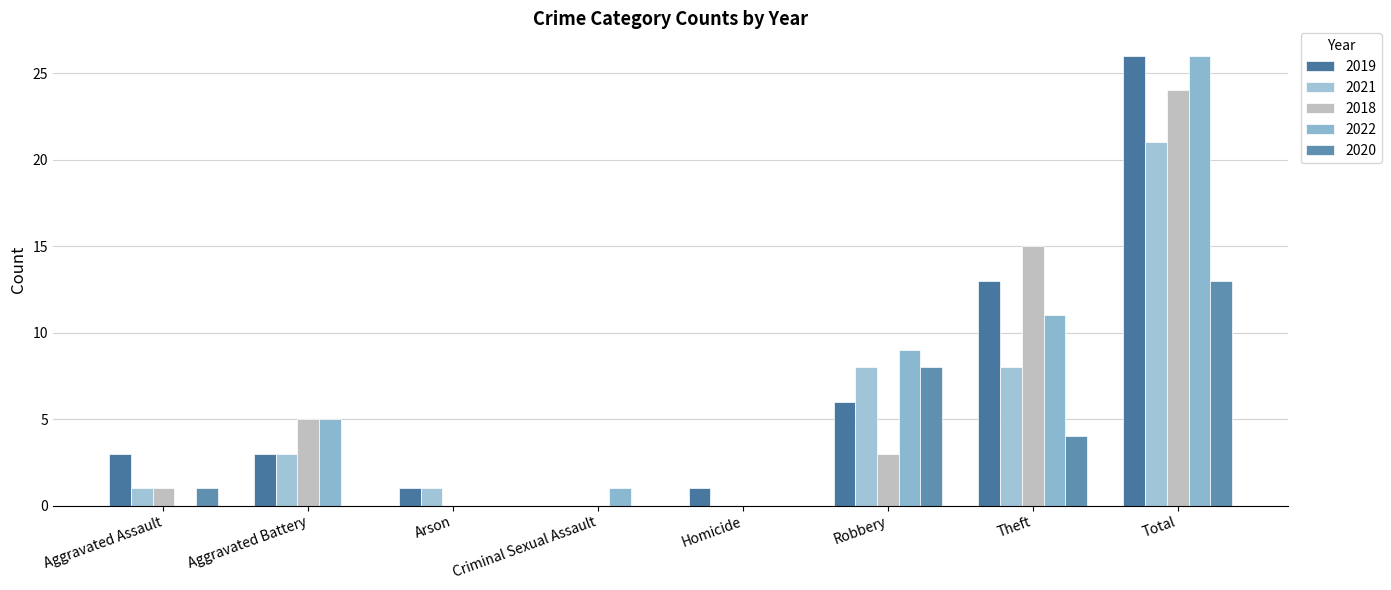

What is the label of the 2nd bar from the right?

Theft